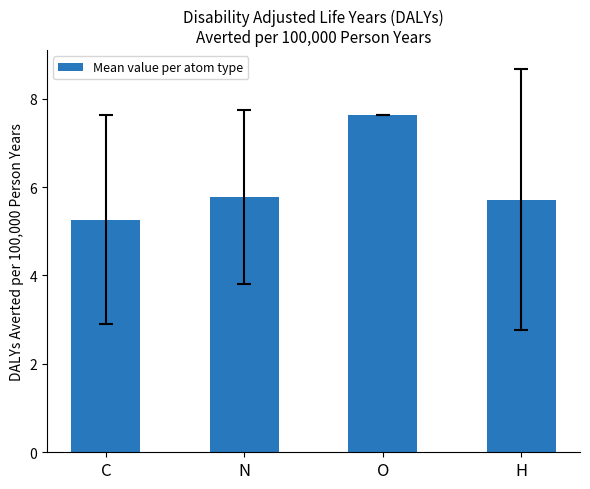

What is the average value?

6.1